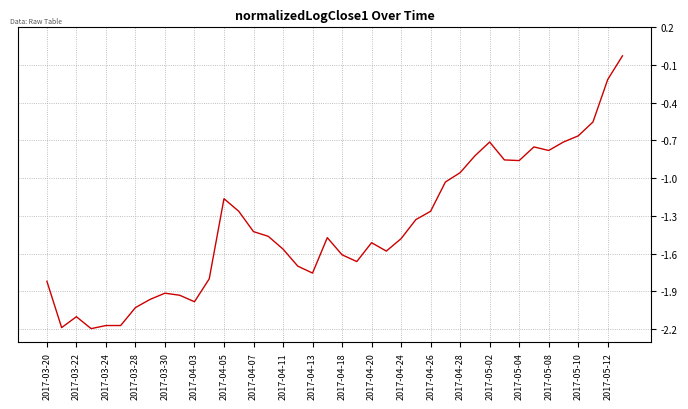

What is the difference between the maximum and minimum values?

2.2